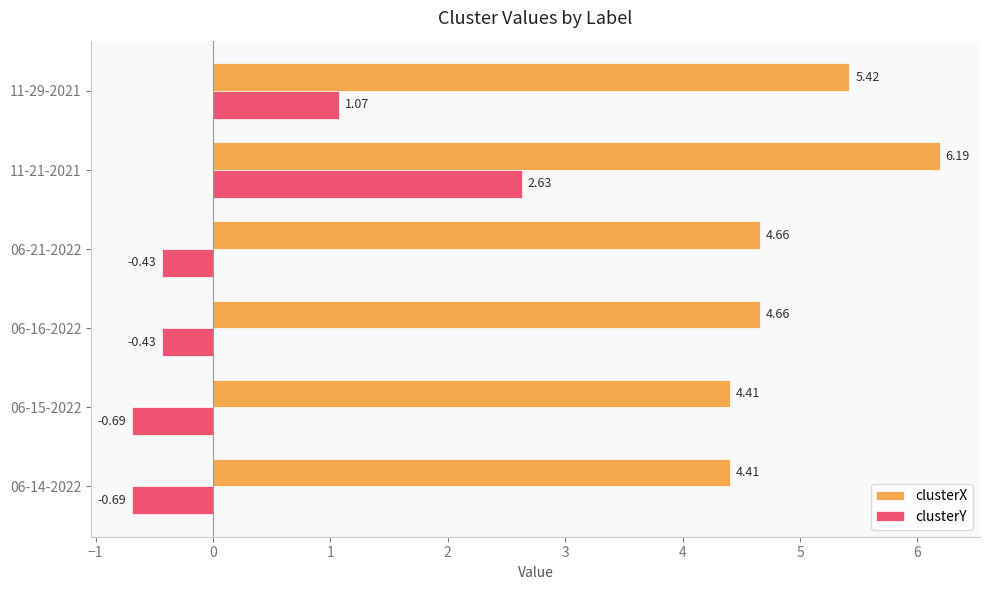

Which series has the largest range (max minus min)?

clusterY